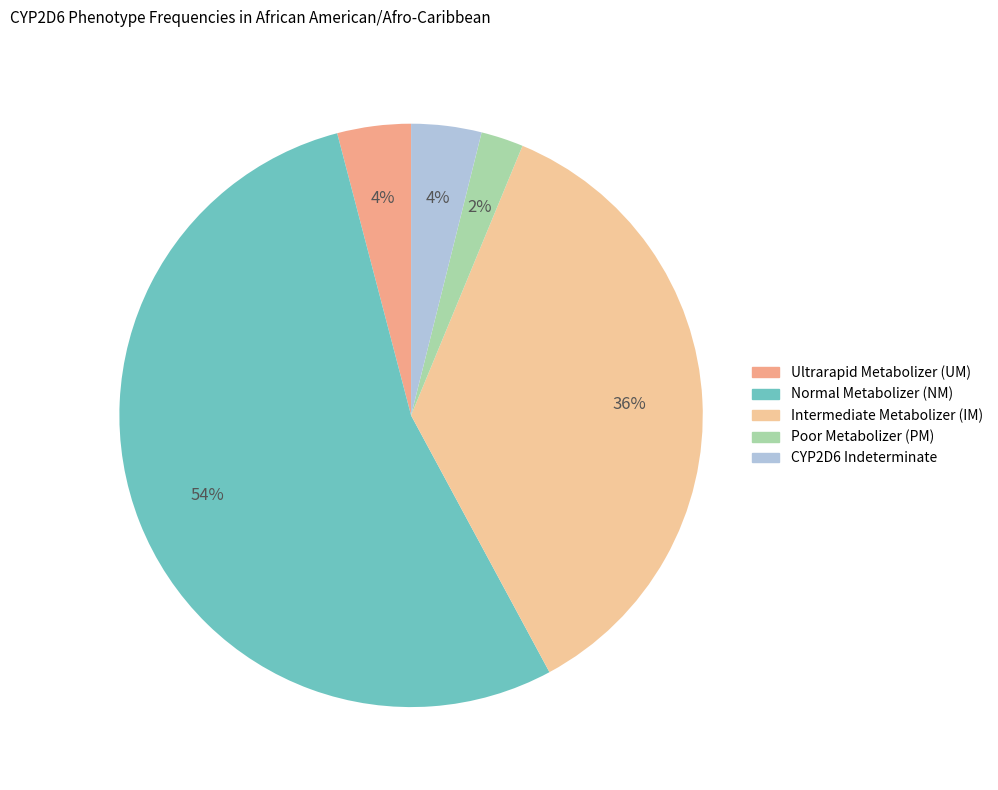

What is the largest slice in the pie chart?

Normal Metabolizer (NM)